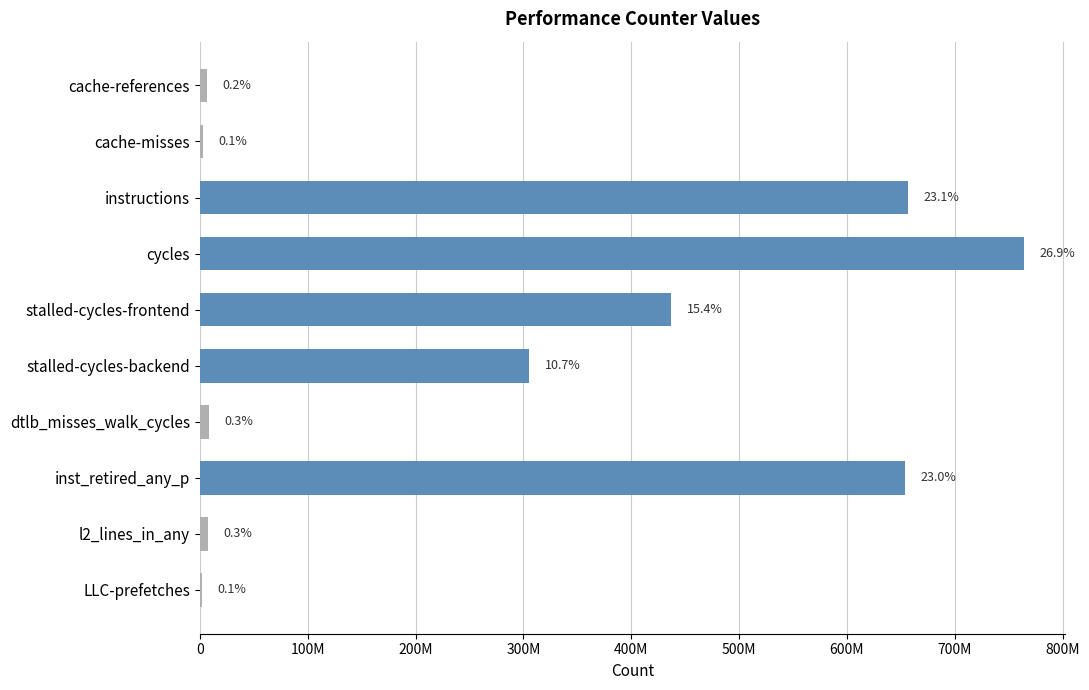

Are the bars horizontal?

Yes